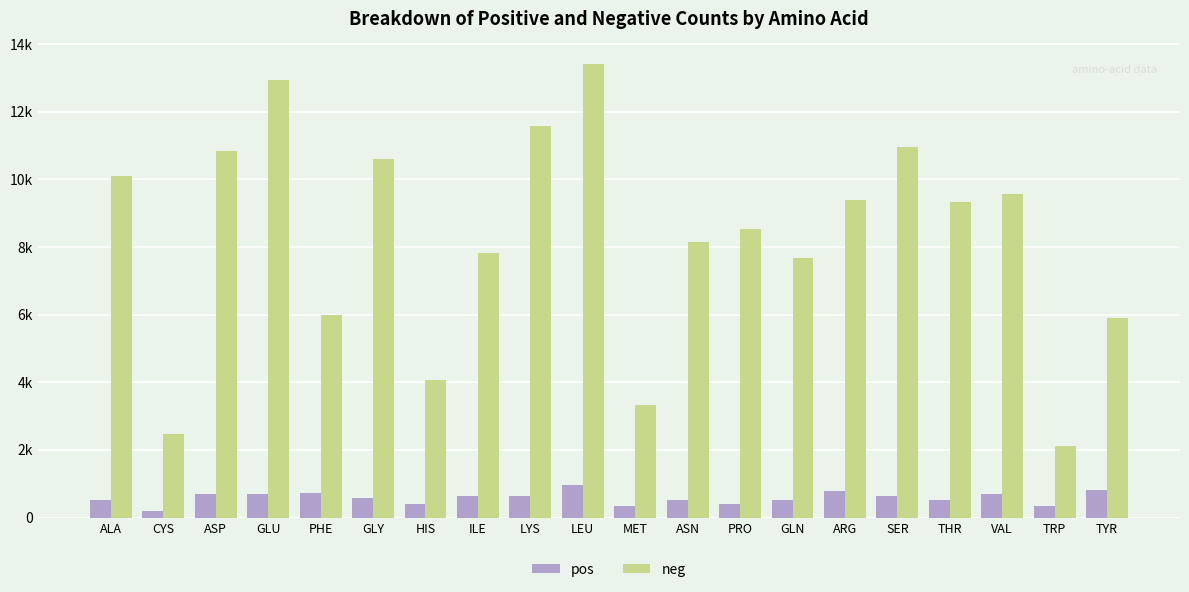

What is the highest value of the pos series?

973